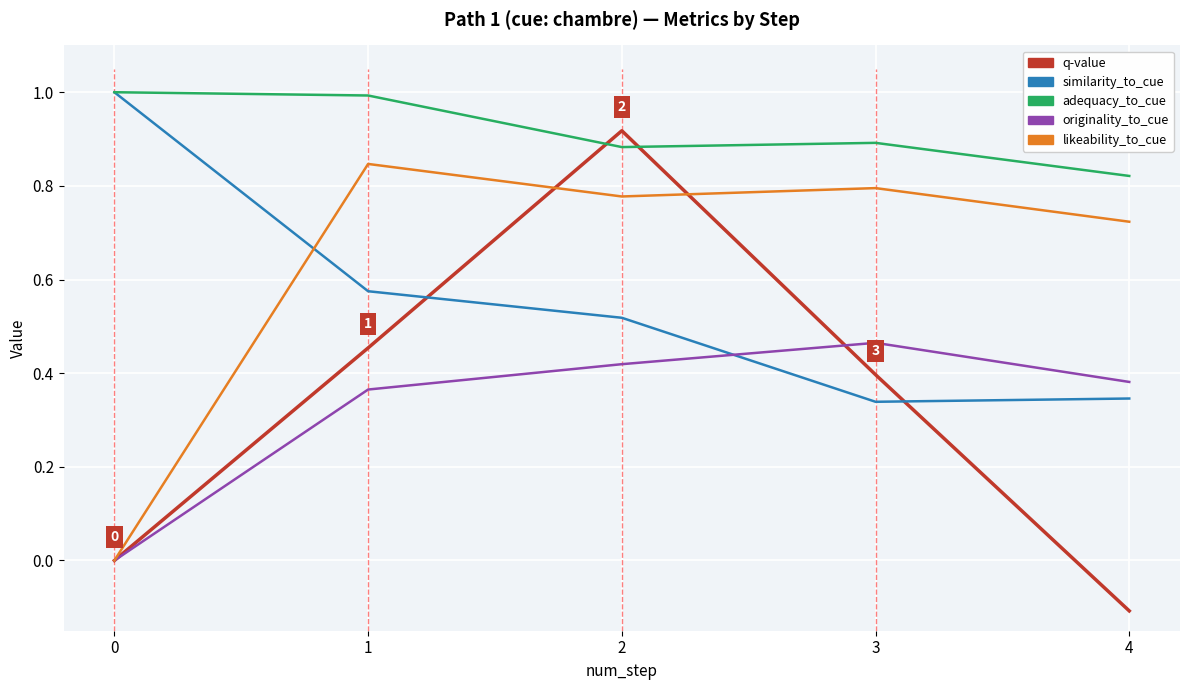

What is the difference between the maximum and minimum values in the q-value series?

1.0